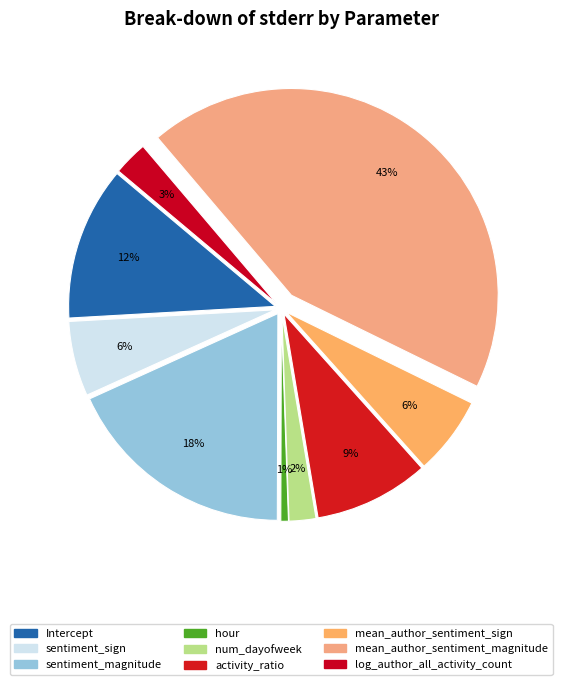

True or false: Intercept accounts for 12% of the total.

True